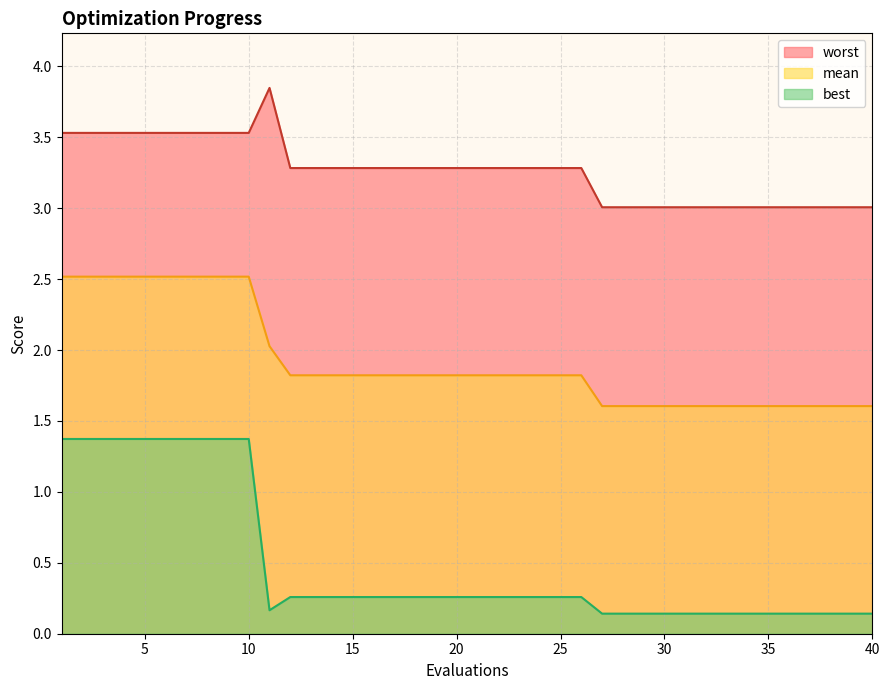

True or false: best and mean cross at least once.

False